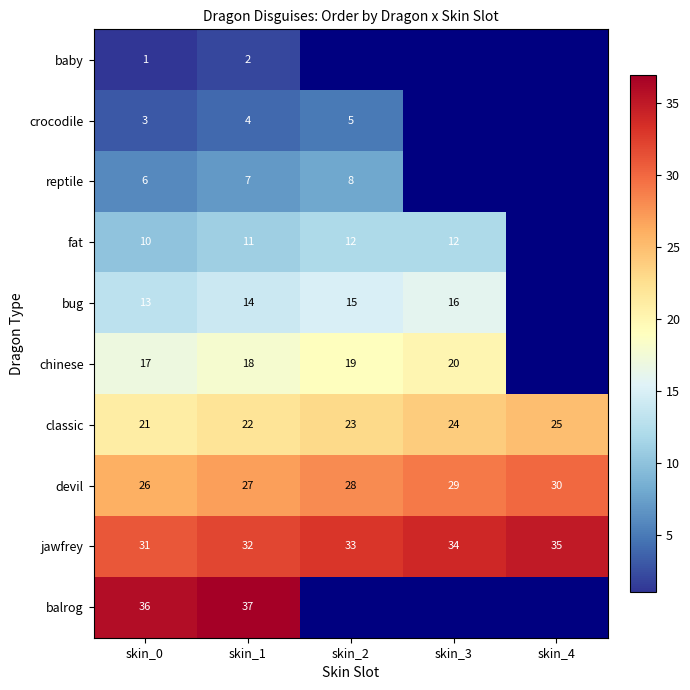

At which category does the chart reach its minimum across all series?

skin_0